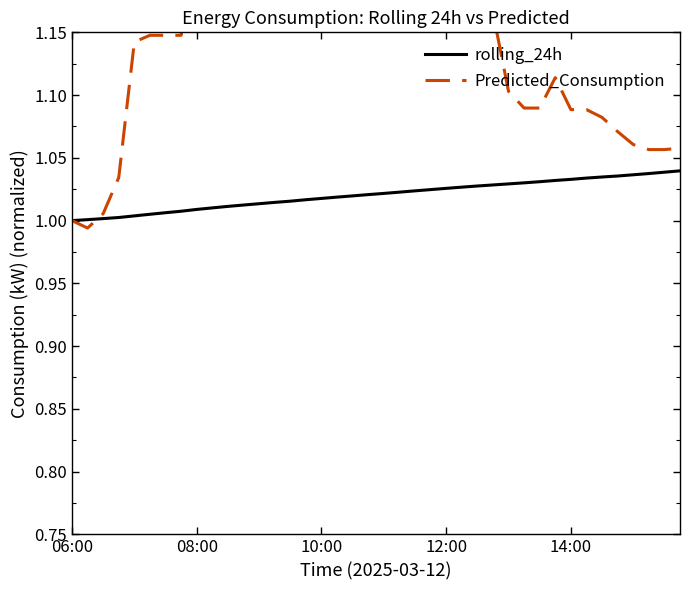

Reading right to left, list all the values displayed in this chart.

rolling_24h: 1.0	1.0	1.0	1.0	1.0	1.0	1.0	1.0	1.0	1.0	1.0	1.0	1.0	1.0	1.0	1.0	1.0	1.0	1.0	1.0	1.0	1.0	1.0	1.0	1.0	1.0	1.0	1.0	1.0	1.0	1.0	1.0	1.0	1.0	1.0	1.0	1.0	1.0	1.0	1.0
Predicted_Consumption: 1.1	1.1	1.1	1.1	1.1	1.1	1.1	1.1	1.1	1.1	1.1	1.1	1.2	1.2	1.2	1.2	1.2	1.2	1.2	1.2	1.2	1.2	1.2	1.2	1.2	1.2	1.2	1.2	1.2	1.2	1.2	1.2	1.1	1.1	1.1	1.1	1.0	1.0	1.0	1.0